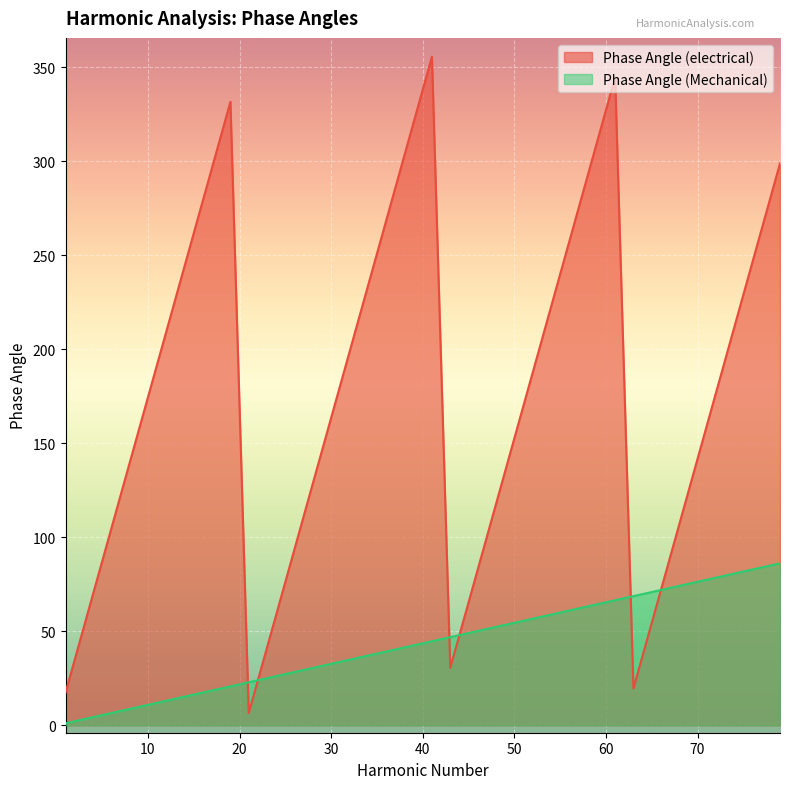

Is it true that Phase Angle (electrical) equals 314.2 at 13?

False